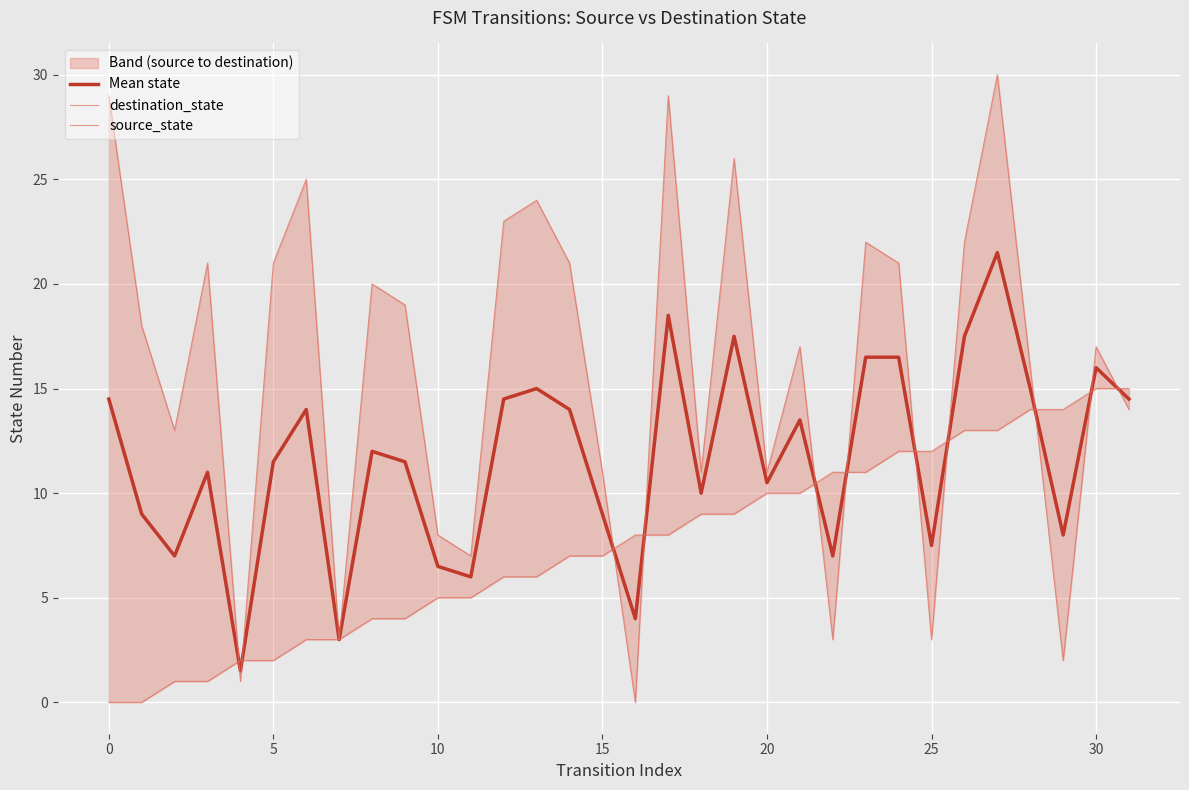

Is this an area chart (filled region under the line)?

No